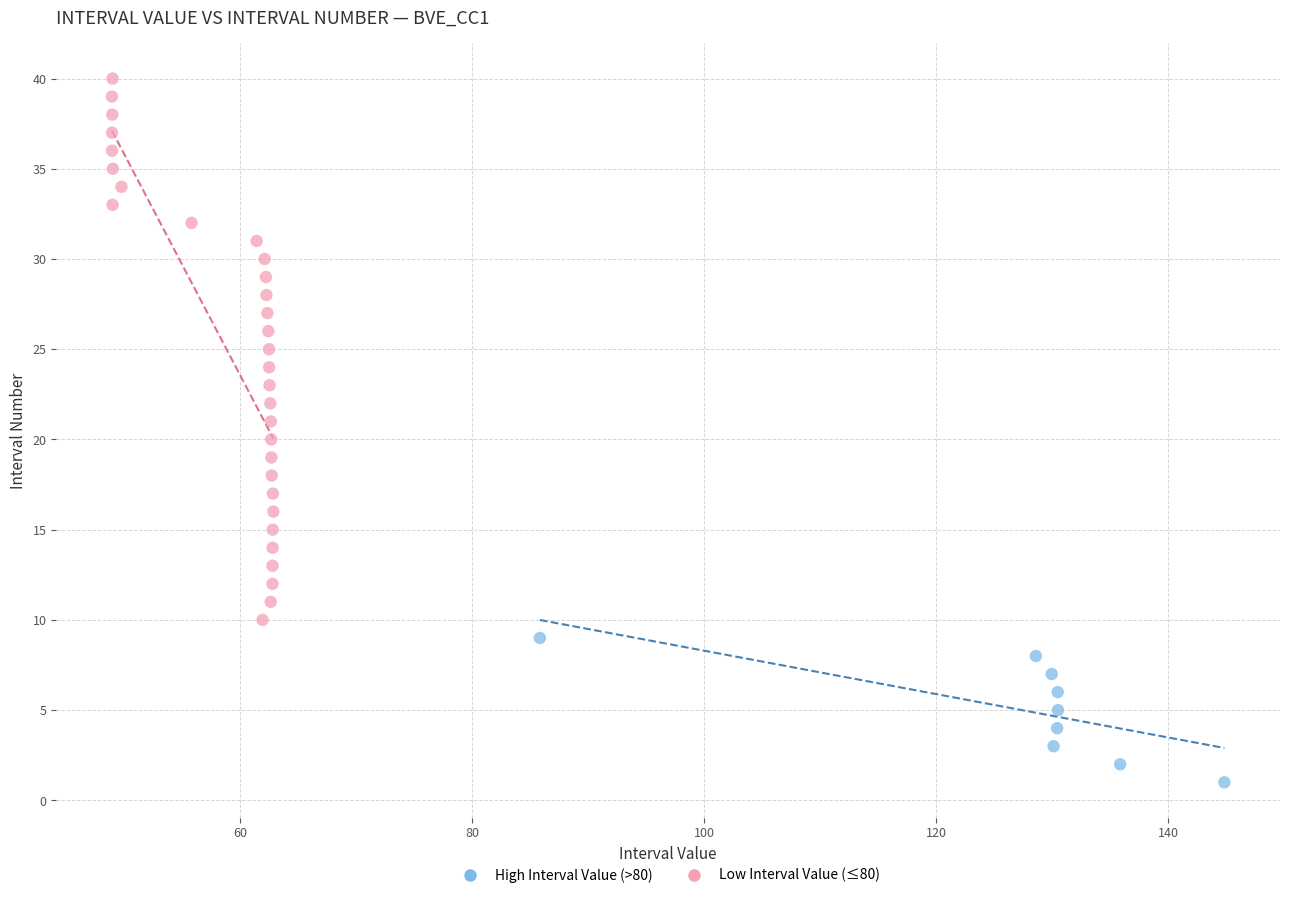

Which series has the largest Y range (max minus min)?

Low Interval Value (≤80)